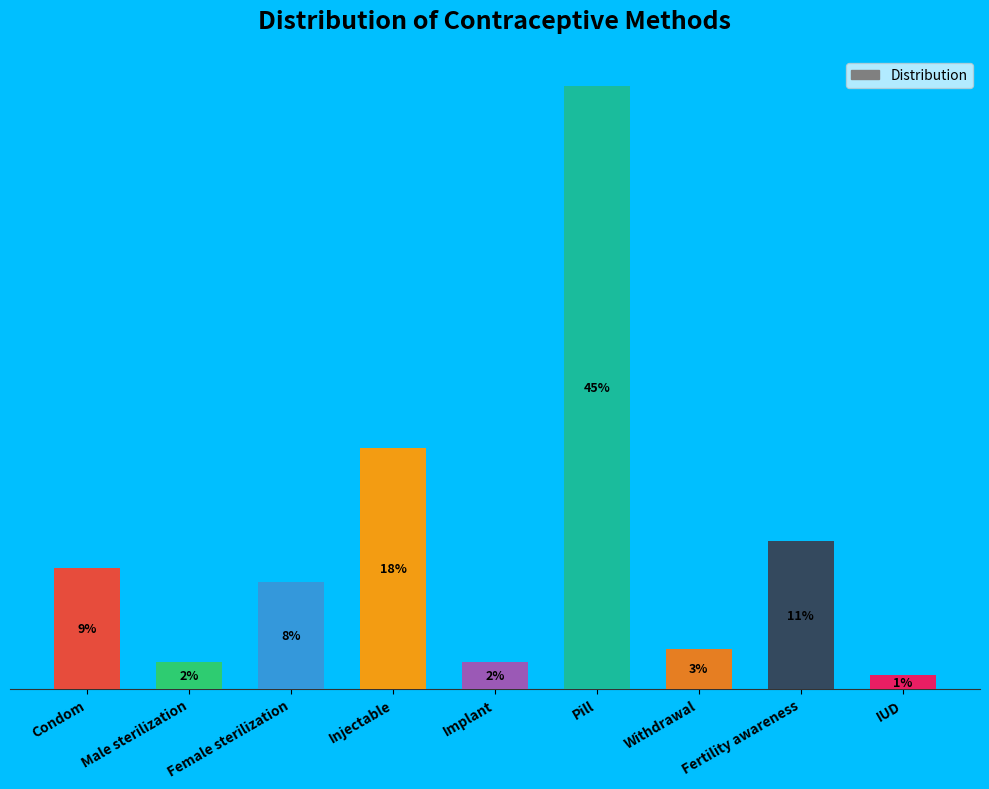

Are the bars horizontal?

No